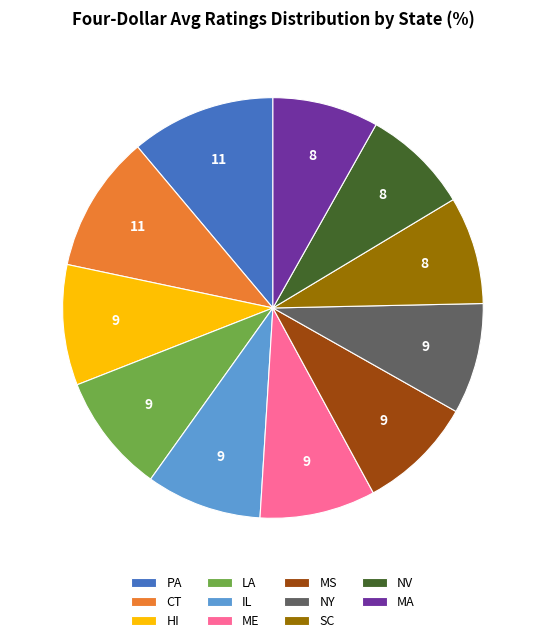

Combined, do MA and SC account for over 50%?

No